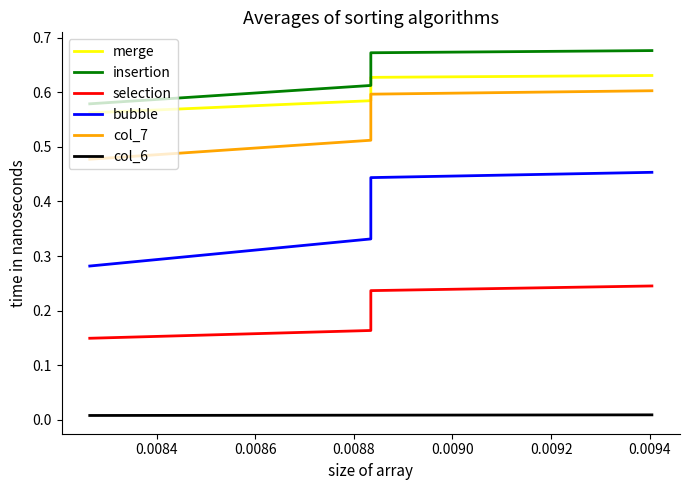

What is the difference between the selection values at 0.0094 and 0.0084?

0.1